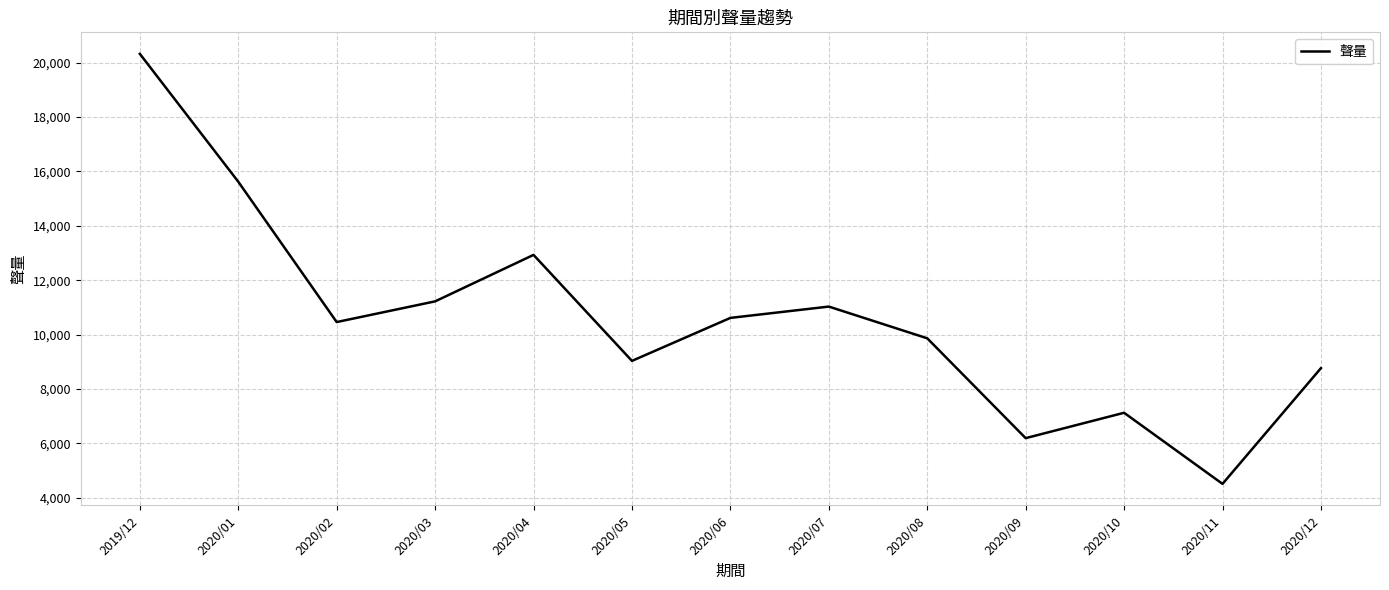

Does the chart have visible grid lines?

Yes